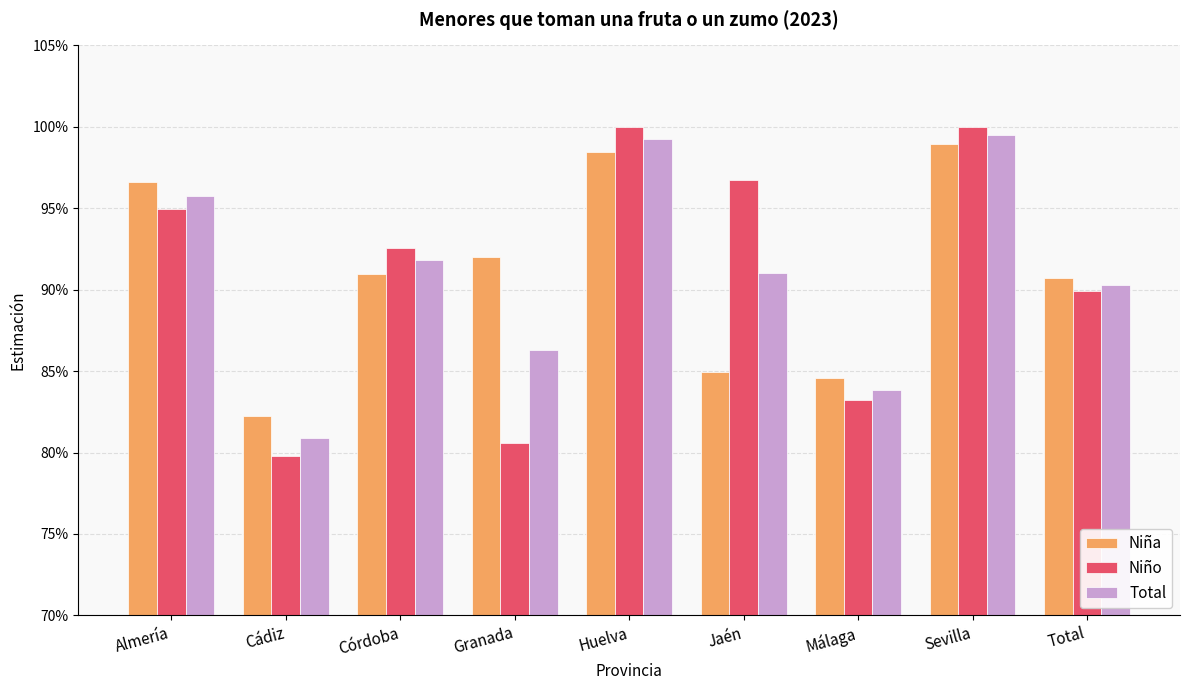

List the series in order of their peak value, lowest first.

Niña, Total, Niño